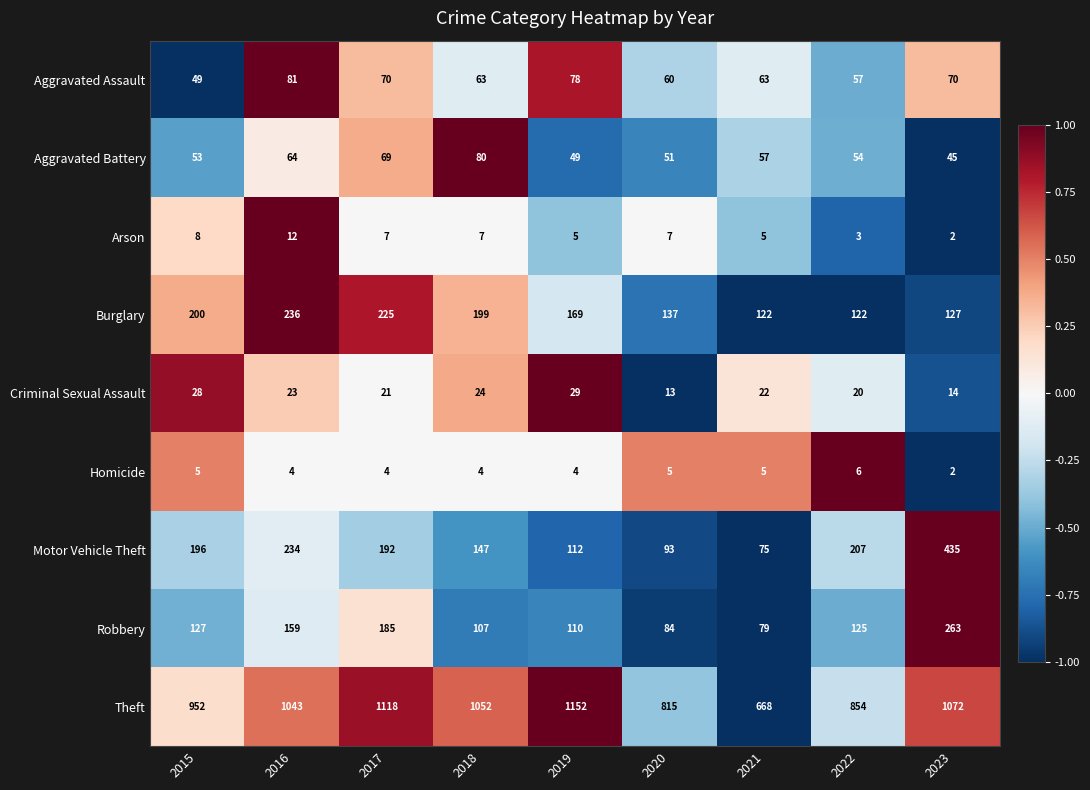

At which label does Robbery first exceed 125?

2015